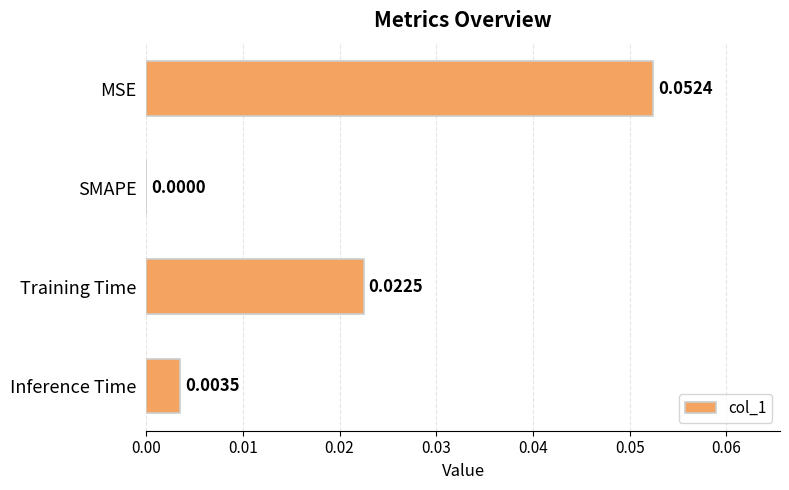

Which has a higher value, Training Time or SMAPE?

Training Time